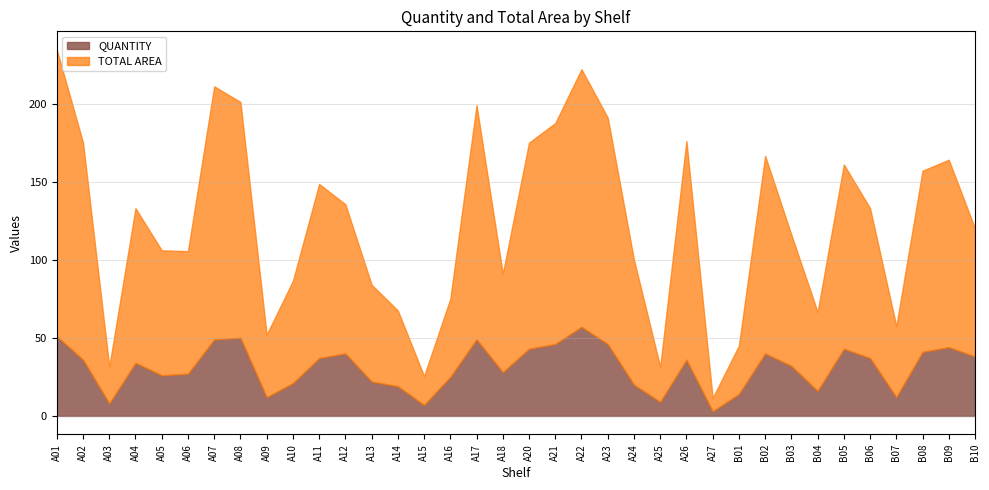

What is the minimum value for TOTAL AREA?

8.5